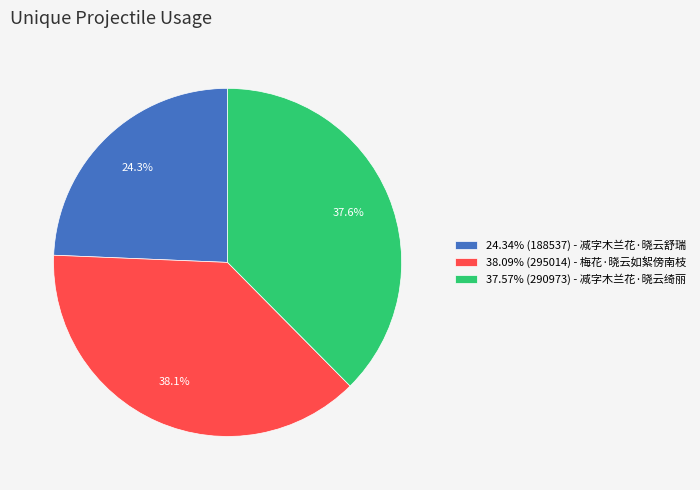

Is there a majority slice in this chart?

No